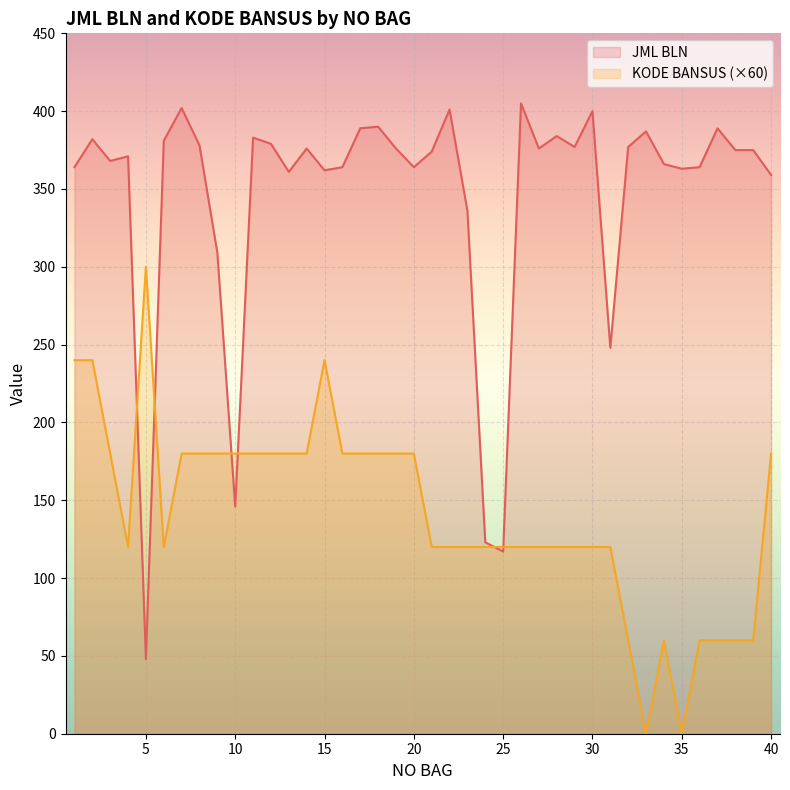

At which label does JML BLN reach its peak?

26